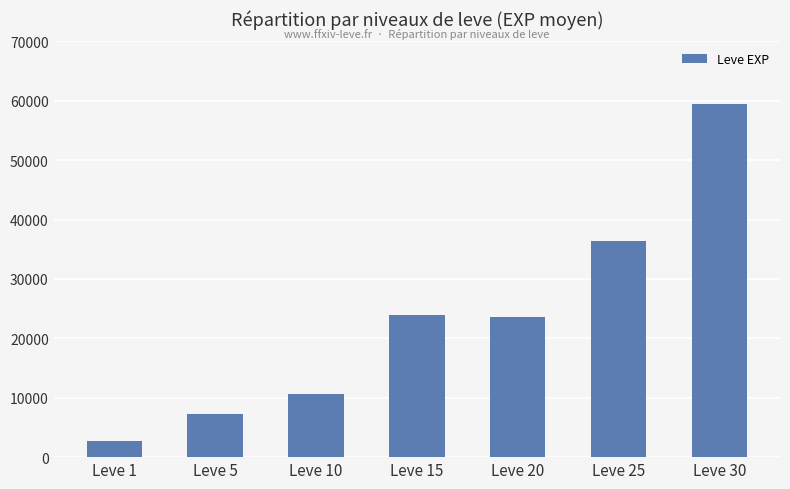

The chart shows a value of 3278 at Leve 5. True or false?

False